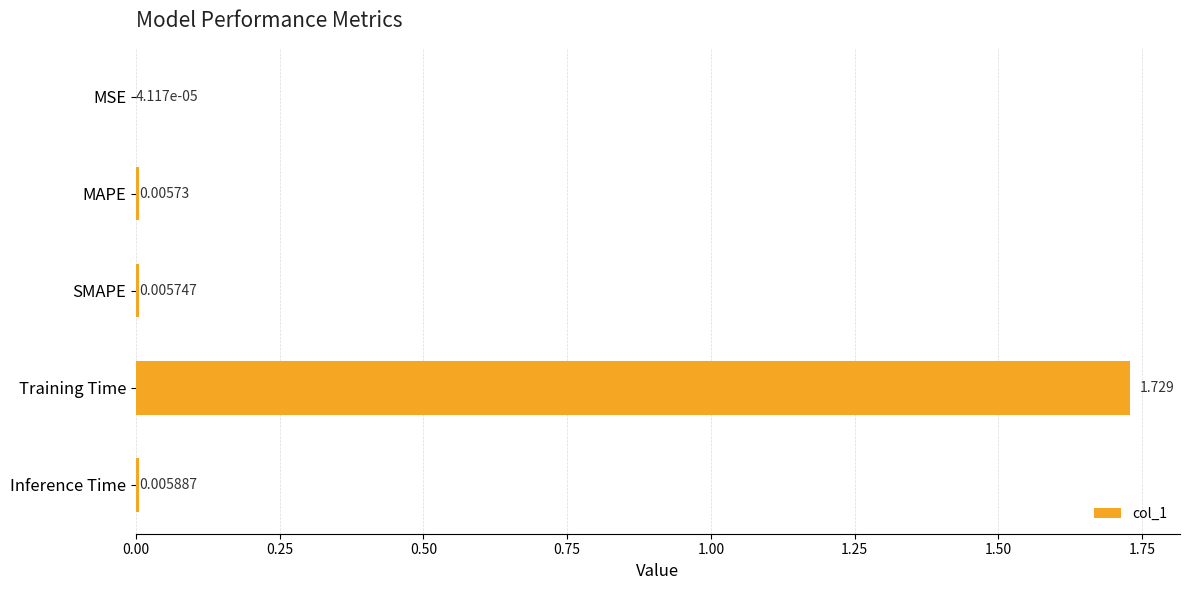

Between Training Time and MSE, which is larger?

Training Time